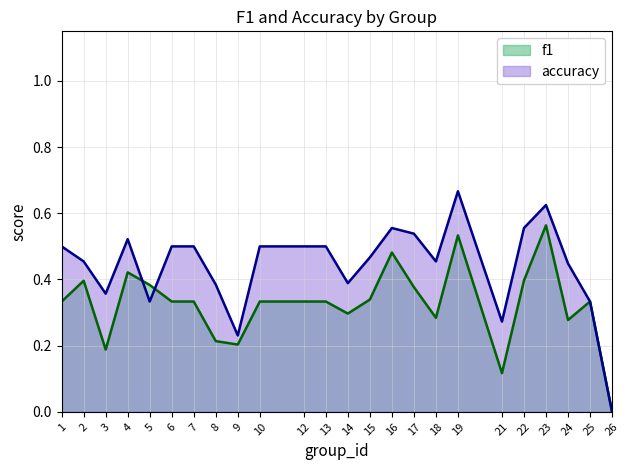

In accuracy, how many points are higher than both neighbors (excluding endpoints)?

4